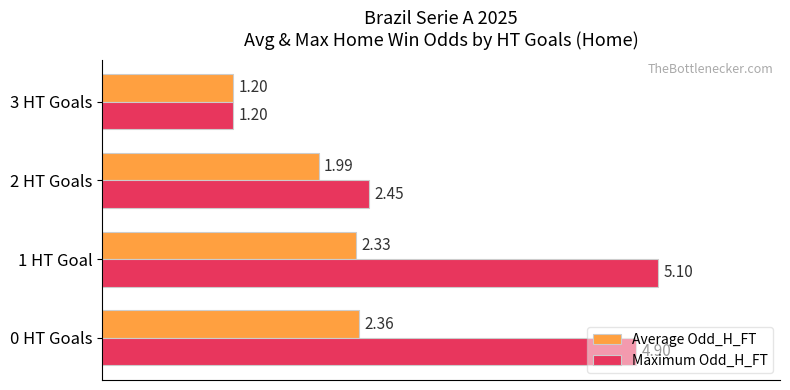

What are all the series names shown in the legend?

Average Odd_H_FT, Maximum Odd_H_FT